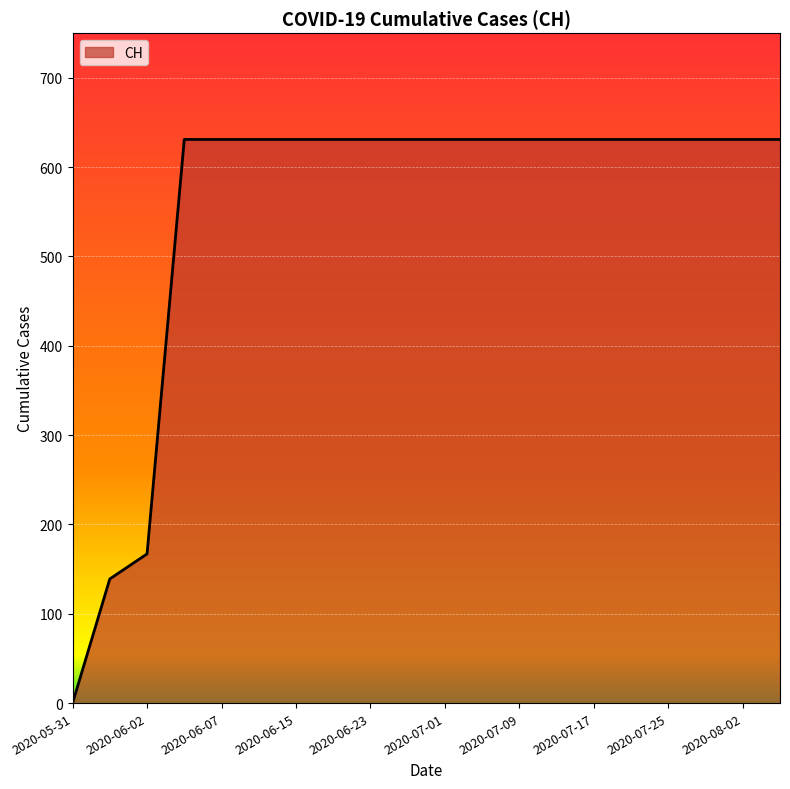

What is the greatest value displayed?

631